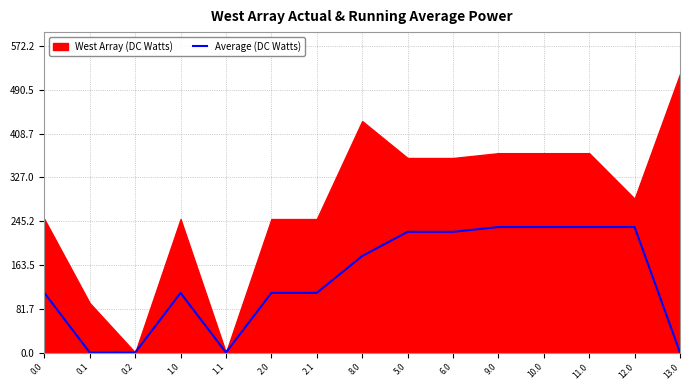

How many points are lower than both their immediate neighbors (excluding endpoints)?

1